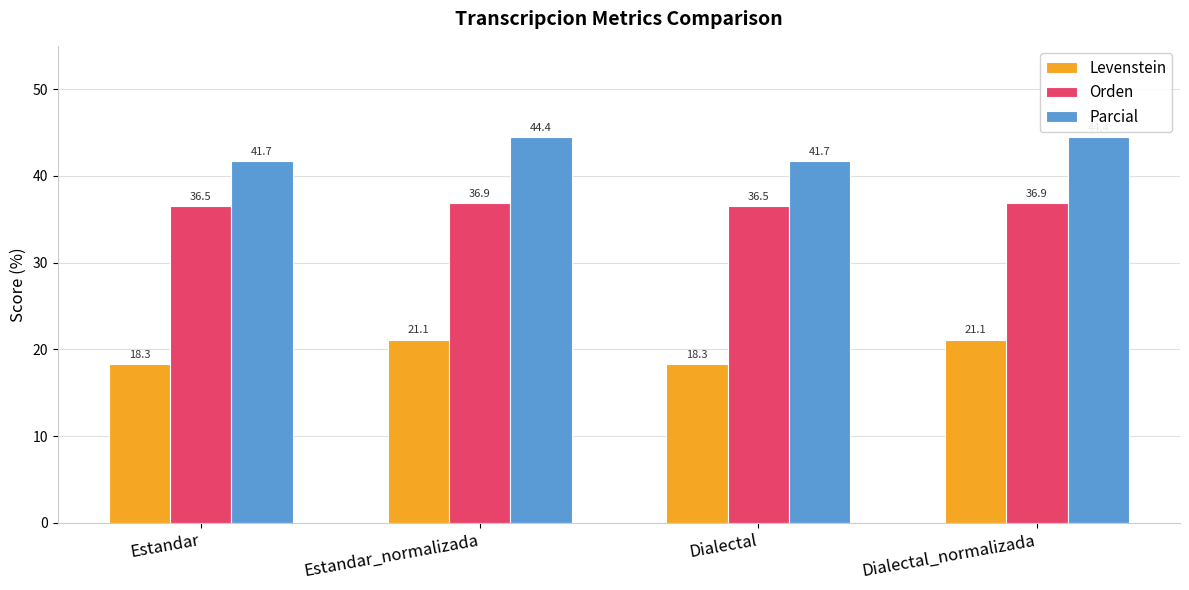

What are all the series names shown in the legend?

Levenstein, Orden, Parcial